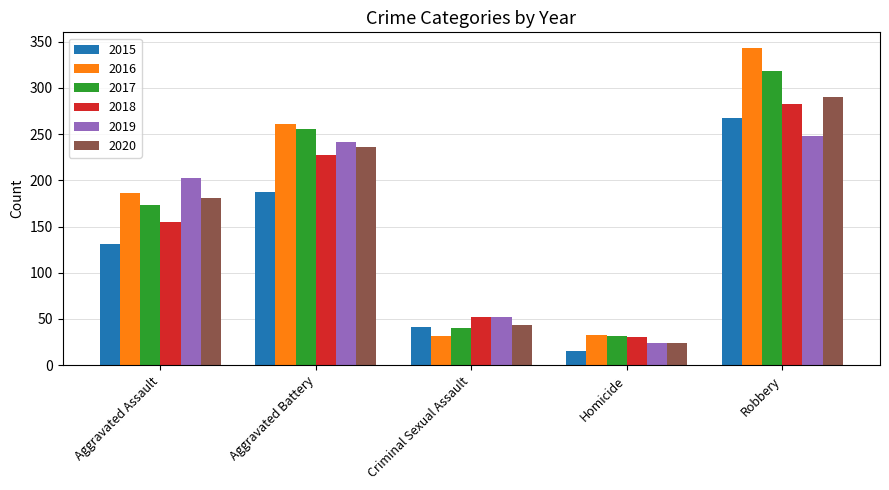

Which series has the widest spread of values?

2016